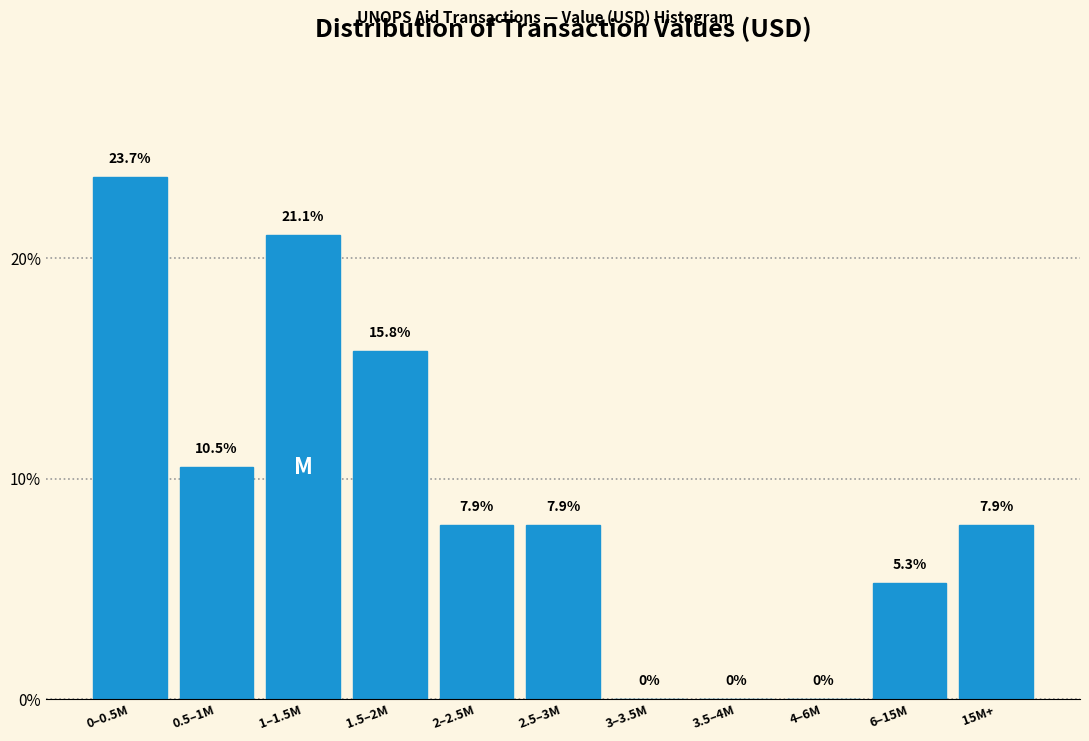

Reading left to right, transcribe all the data shown in this chart.

0–0.5M=23.7	0.5–1M=10.5	1–1.5M=21.1	1.5–2M=15.8	2–2.5M=7.9	2.5–3M=7.9	3–3.5M=0.0	3.5–4M=0.0	4–6M=0.0	6–15M=5.3	15M+=7.9